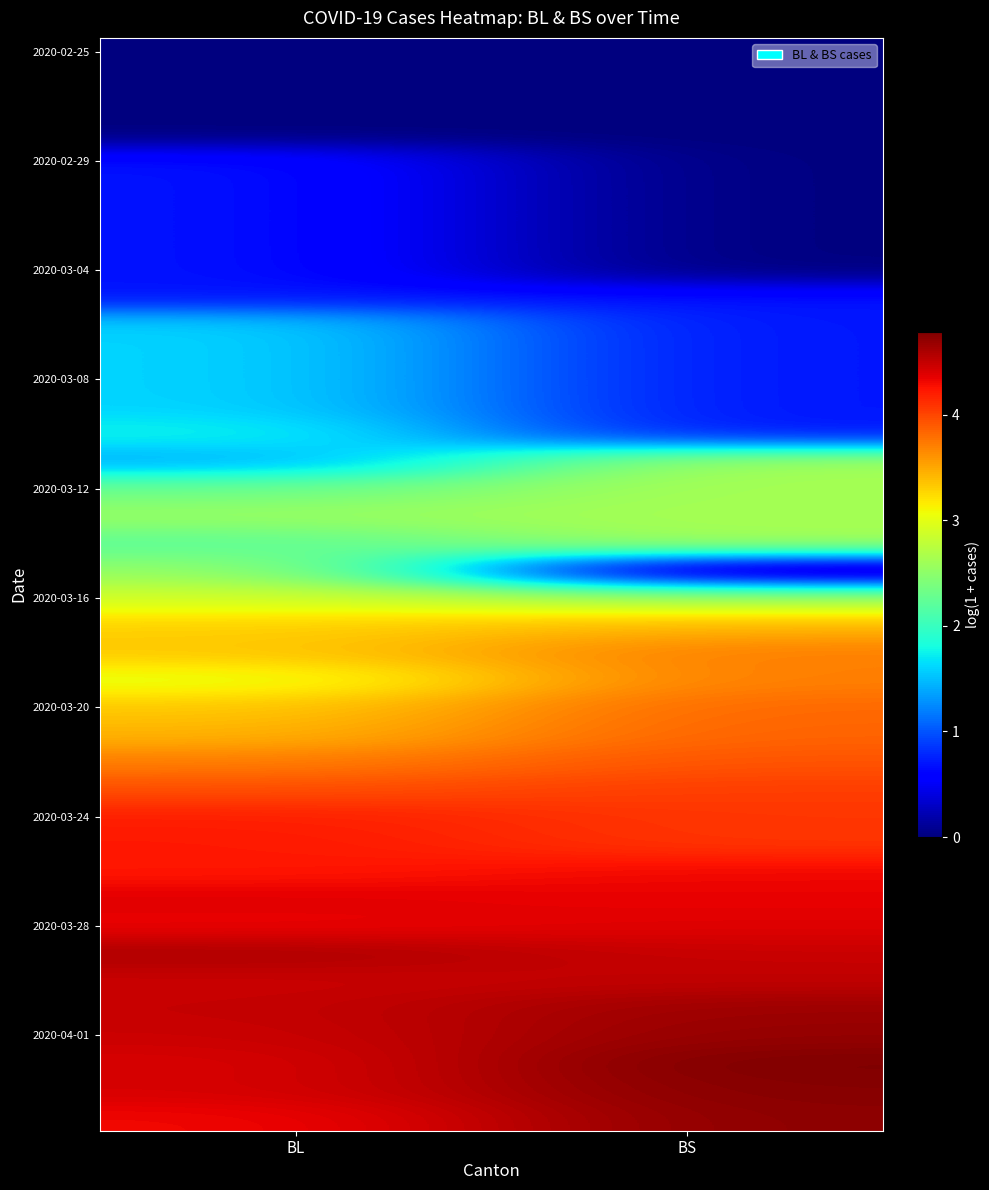

At how many categories does at least one series exceed 1?

2